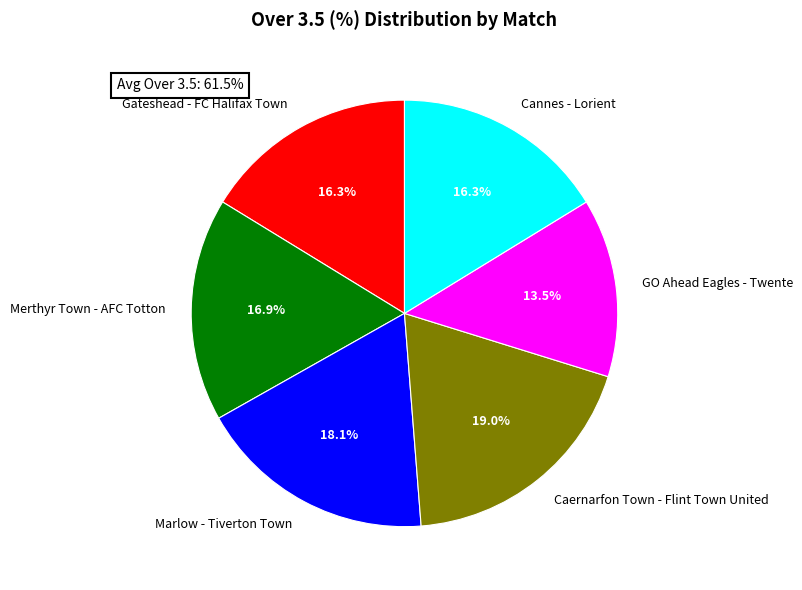

Which has a higher value, Caernarfon Town - Flint Town United or Merthyr Town - AFC Totton?

Caernarfon Town - Flint Town United